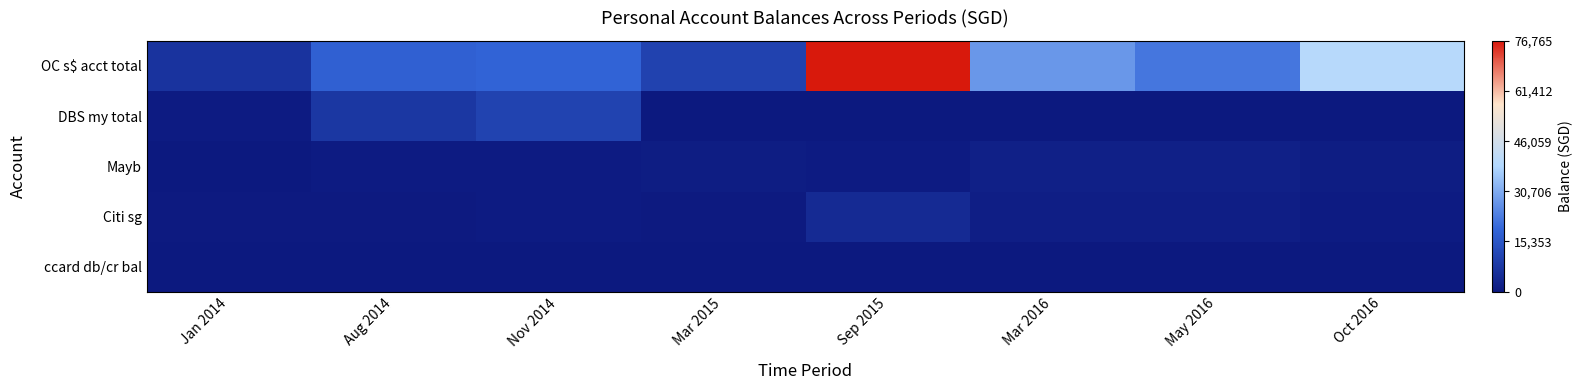

What is the minimum value shown in the chart?

-500.0